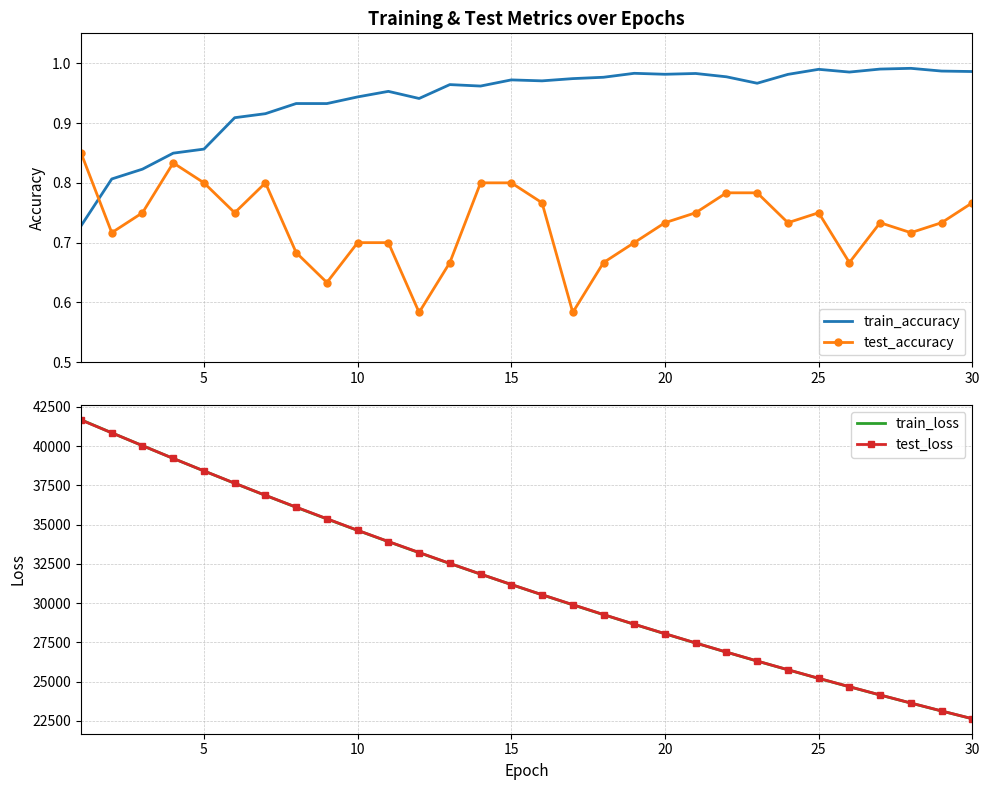

Is this an area chart (filled region under the line)?

No